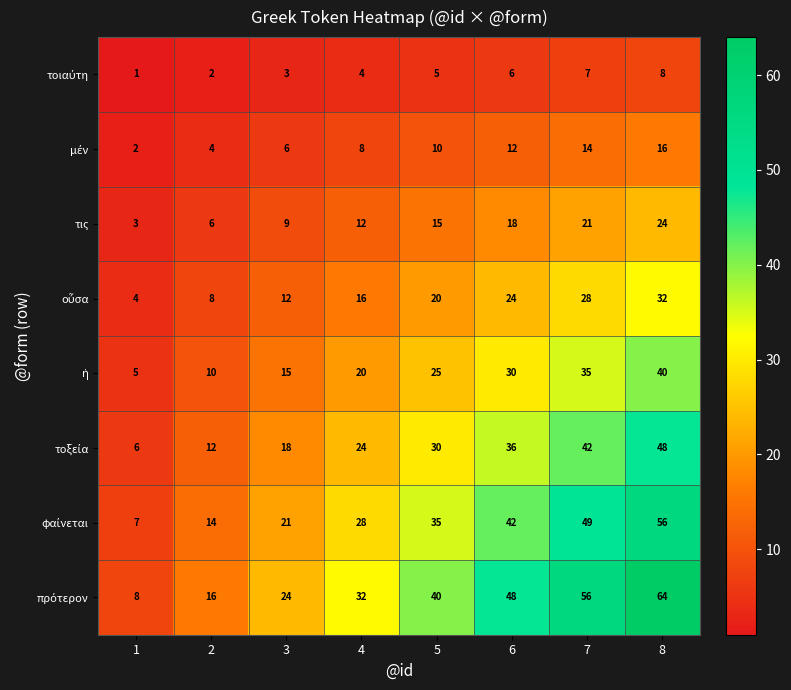

List the labels in order of τις value, smallest first.

1, 2, 3, 4, 5, 6, 7, 8